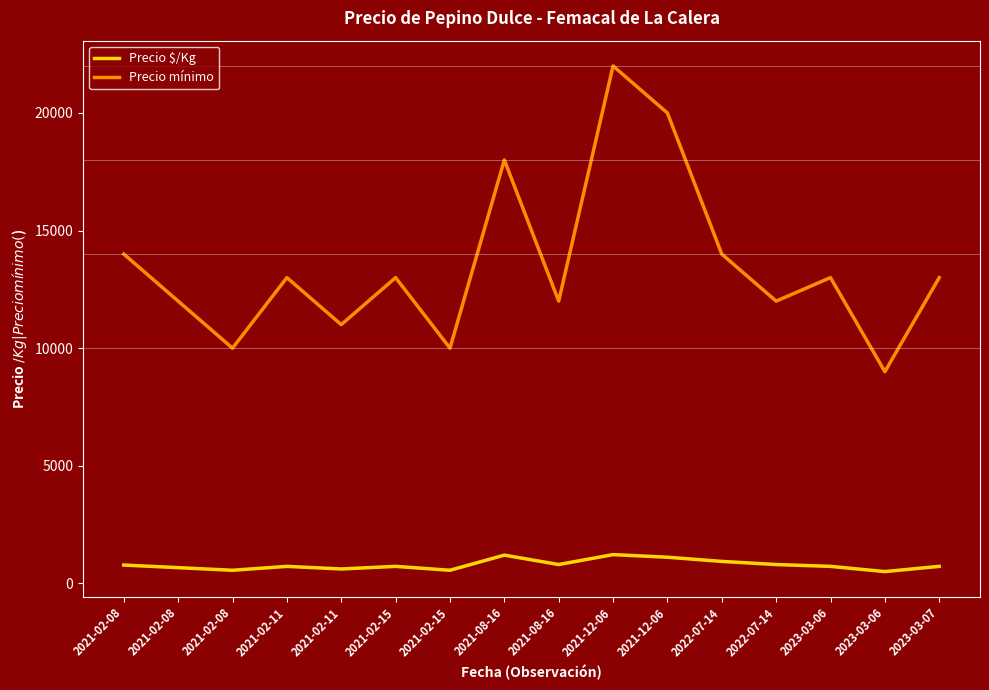

Reading left to right, extract all data points from this chart.

Precio $/Kg: 778	667	556	722	611	722	556	1200	800	1222	1111	933	800	722	500	722
Precio mínimo: 14000	12000	10000	13000	11000	13000	10000	18000	12000	22000	20000	14000	12000	13000	9000	13000